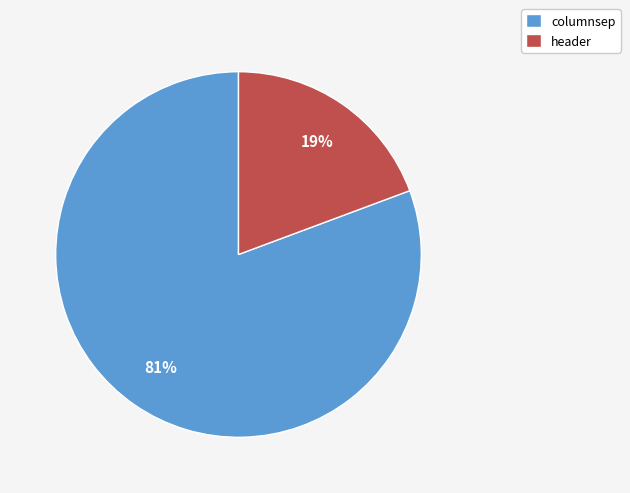

To the nearest percent, what is the combined percentage of header and columnsep?

100%